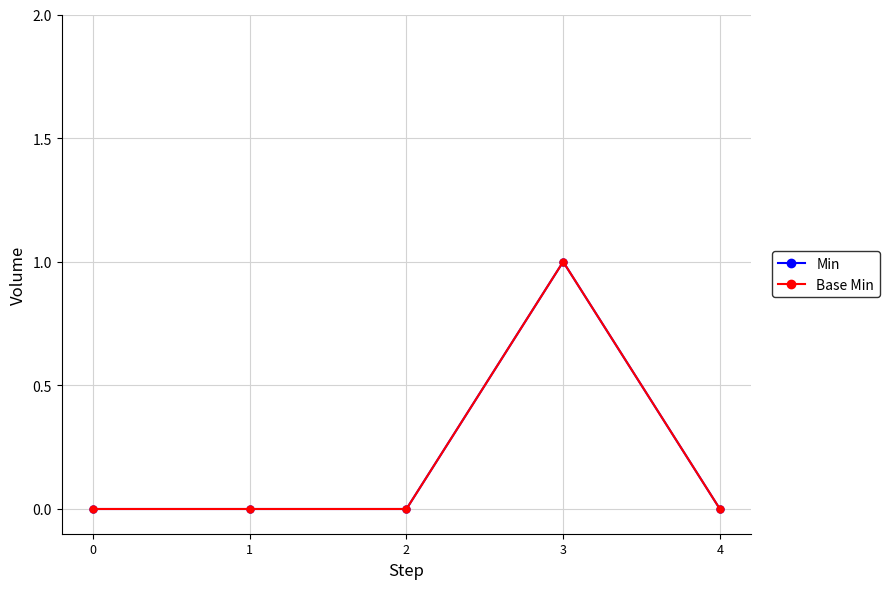

The Min series shows -1 at 1. True or false?

False